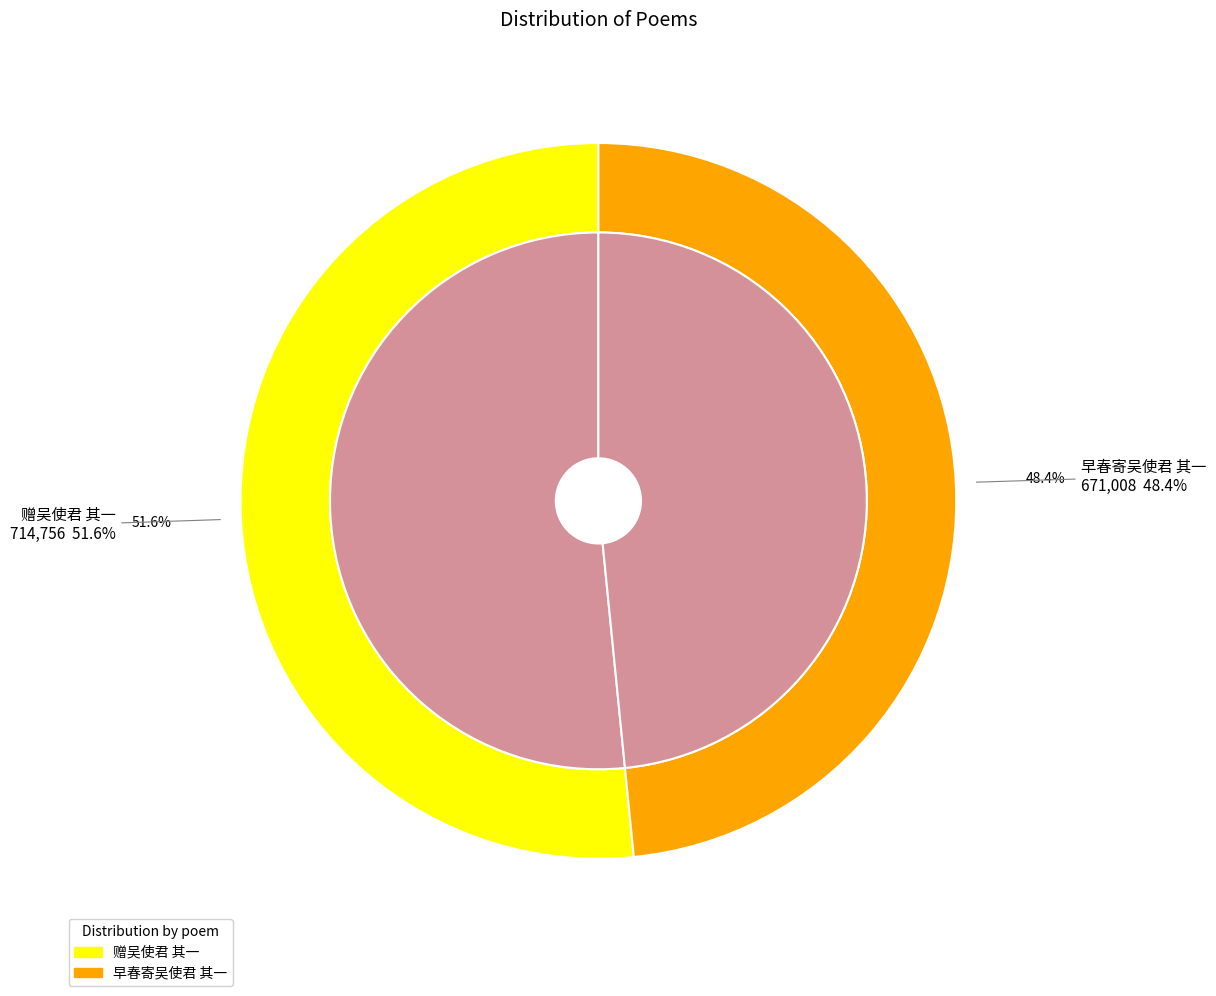

To the nearest percent, what is the average slice percentage?

50%